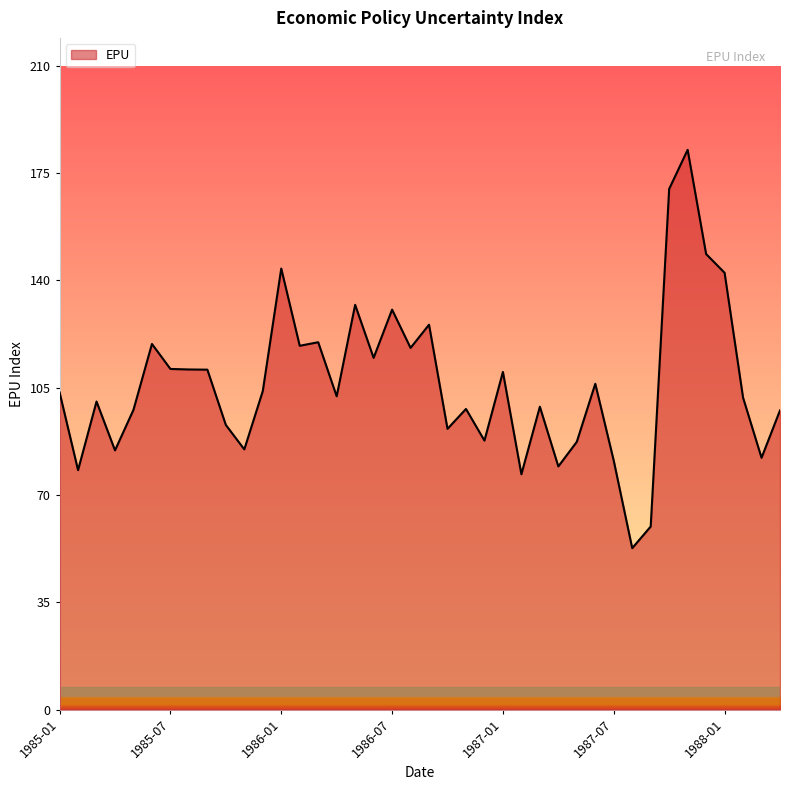

What is the minimum value shown in the chart?

52.8